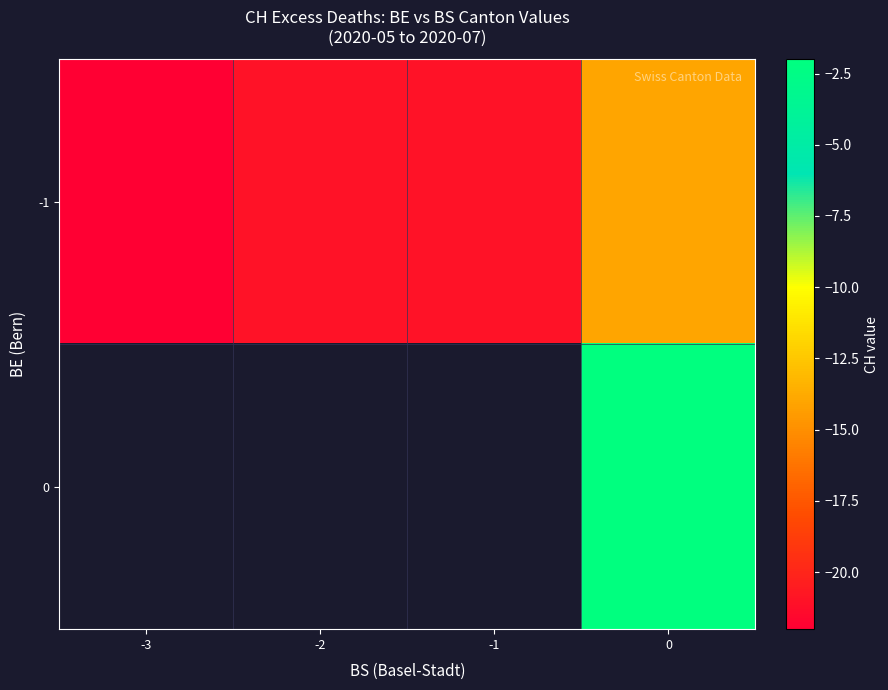

At which label is row_0 closest to -18?

-2